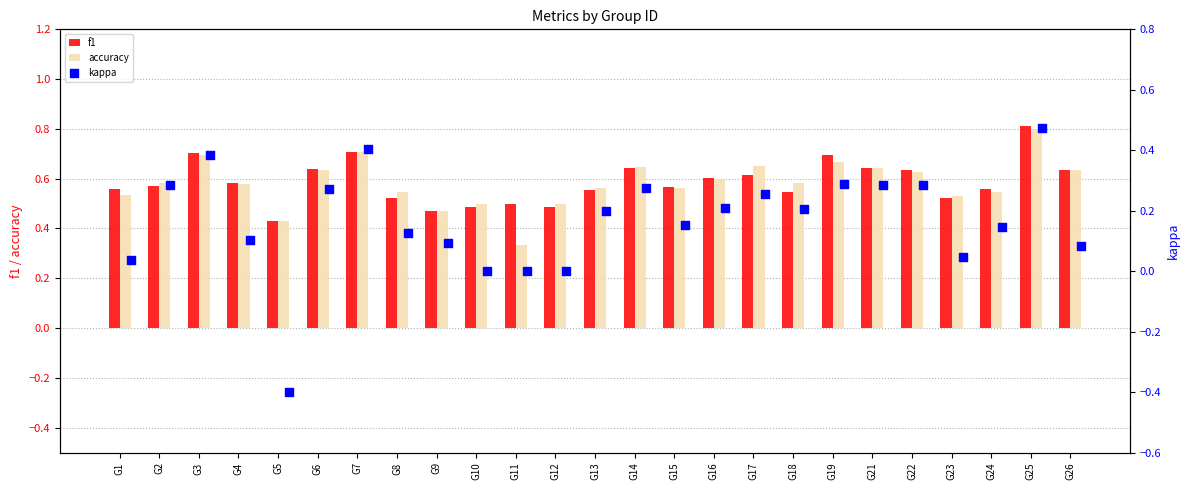

At how many categories does at least one series exceed 0?

25